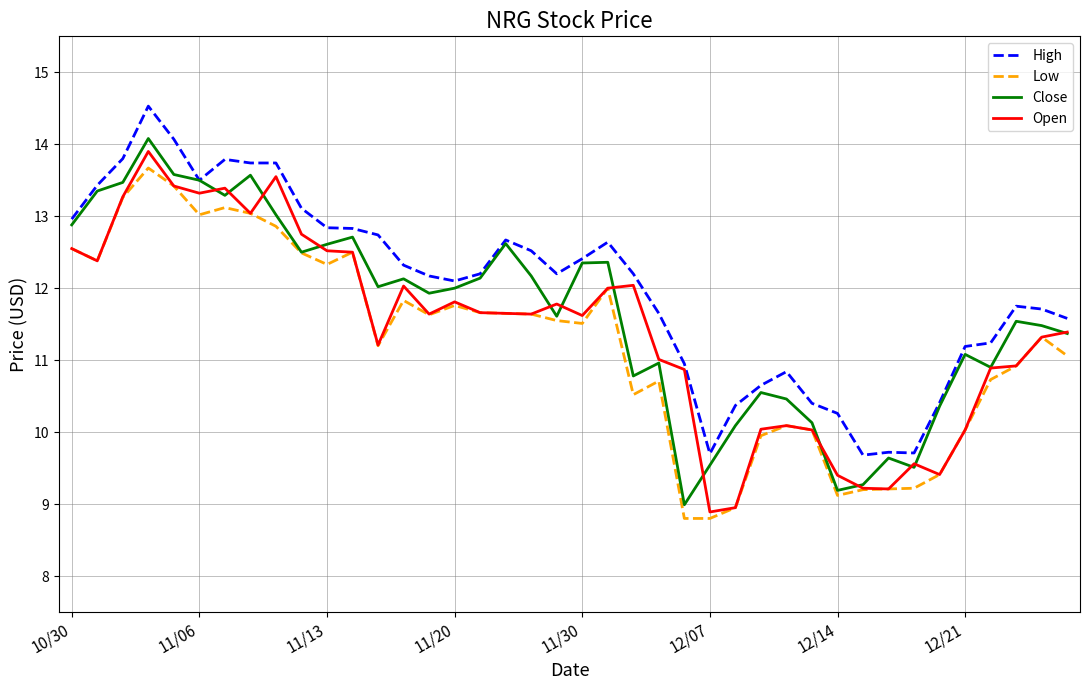

What is the smallest value displayed?

8.8